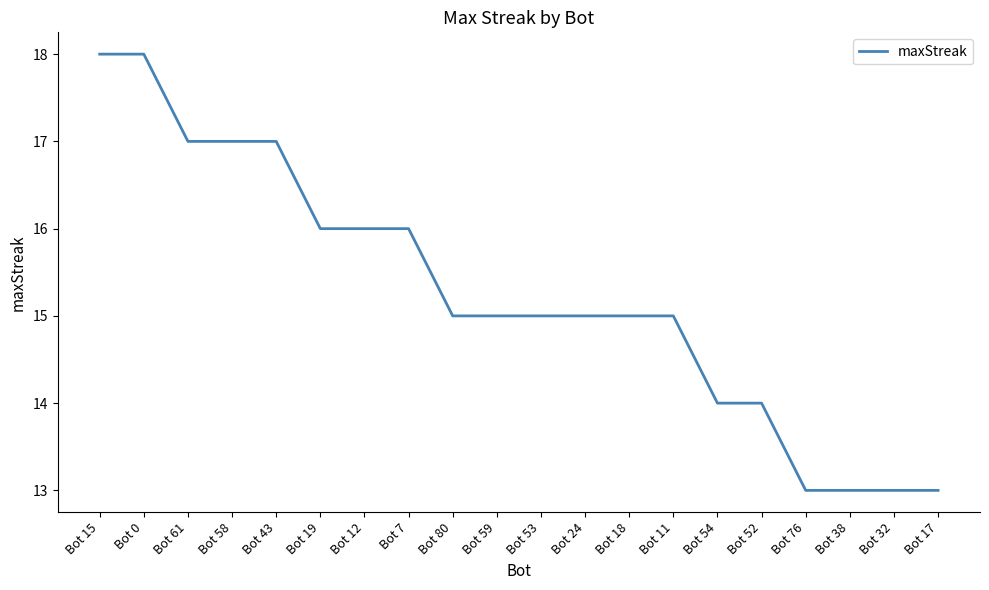

What is the greatest value displayed?

18